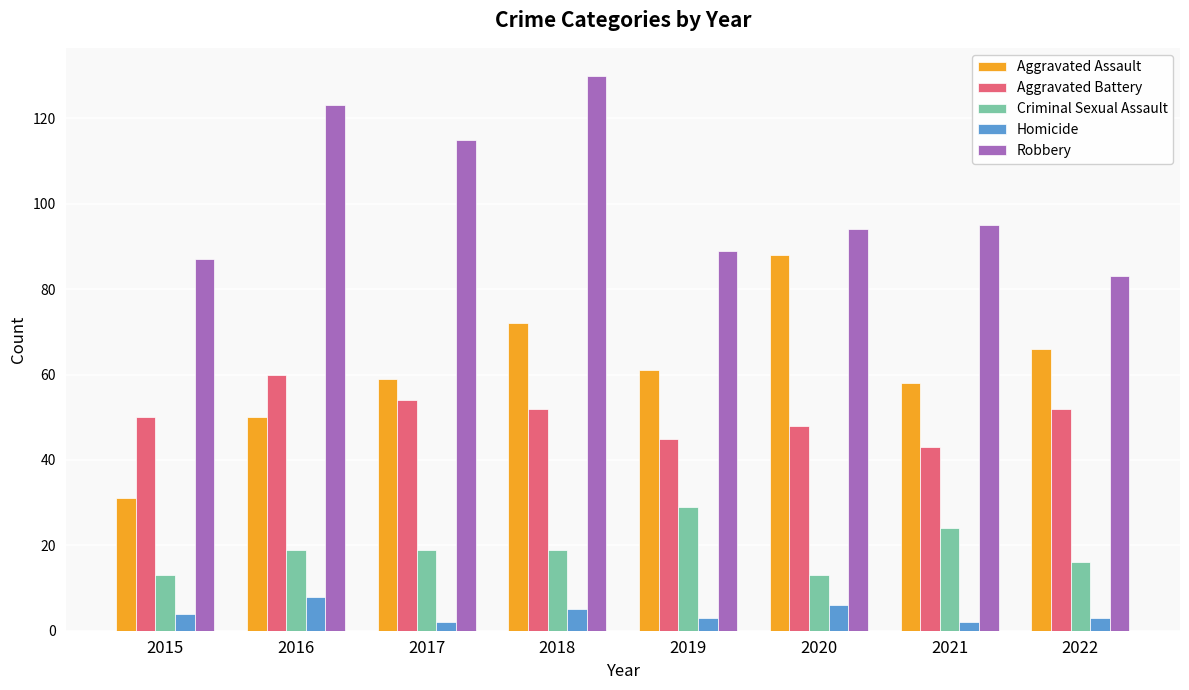

Reading left to right, what are all the values shown in this chart?

Aggravated Assault: 31	50	59	72	61	88	58	66
Aggravated Battery: 50	60	54	52	45	48	43	52
Criminal Sexual Assault: 13	19	19	19	29	13	24	16
Homicide: 4	8	2	5	3	6	2	3
Robbery: 87	123	115	130	89	94	95	83